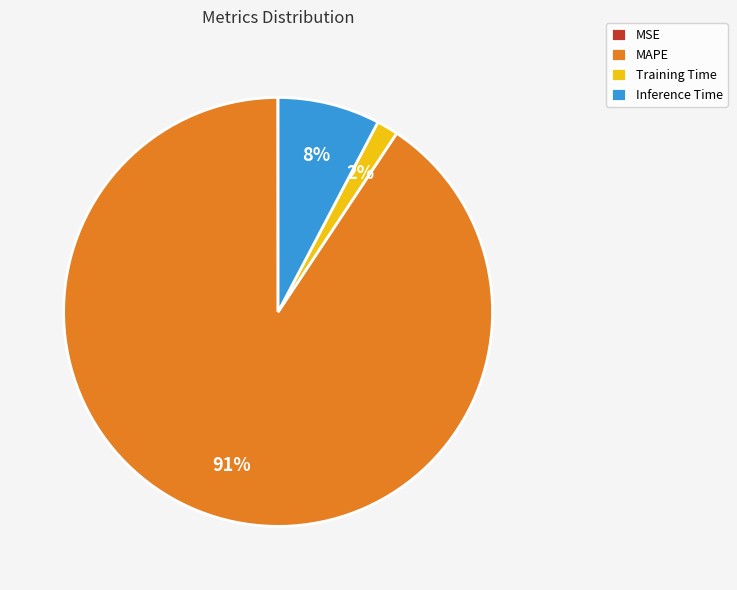

To the nearest percent, what is the average slice percentage?

25%